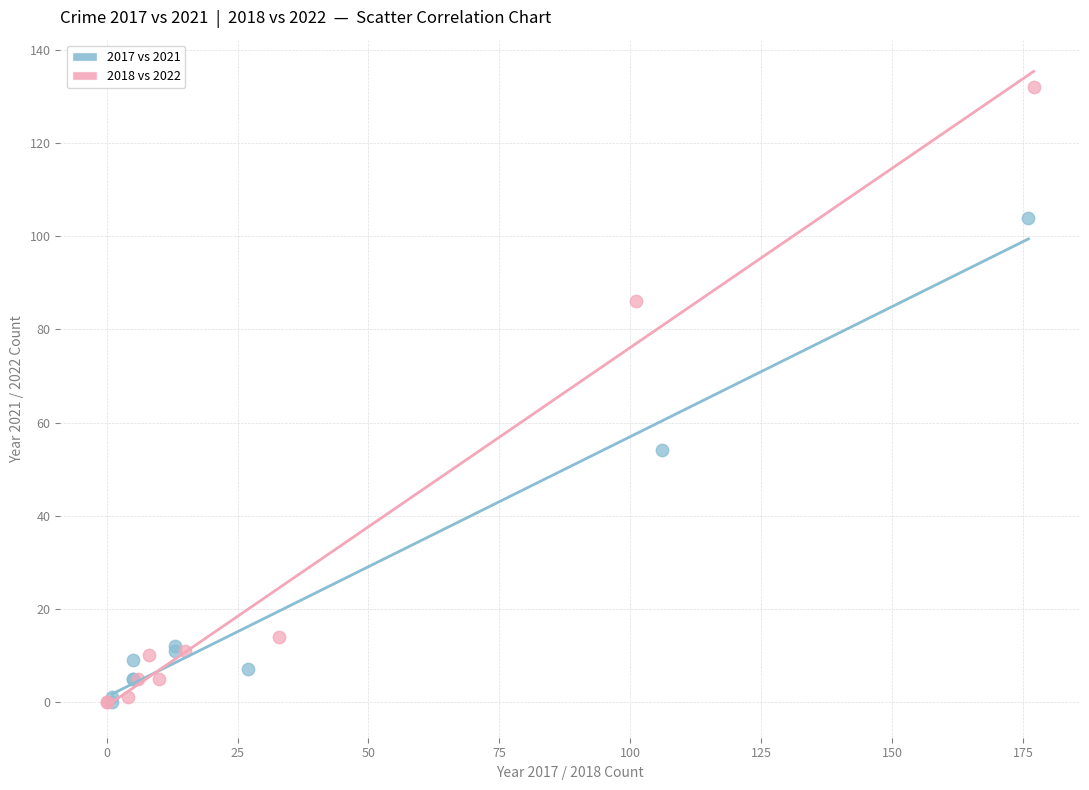

Which series reaches the maximum Y coordinate?

2018 vs 2022